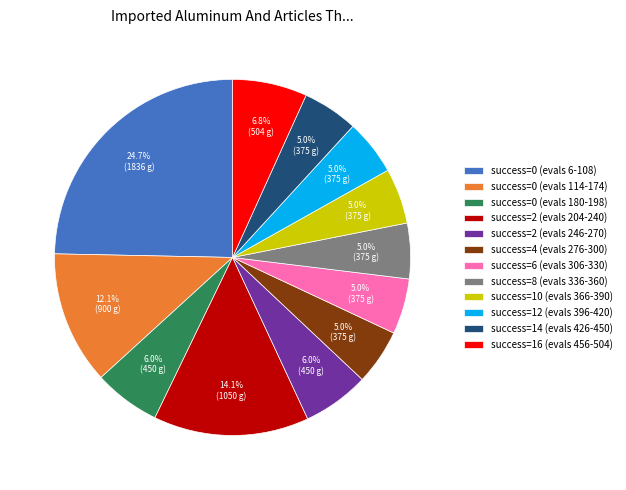

Approximately how many times larger is the value at success=10 (evals 366-390) compared to success=2 (evals 246-270)?

0.8